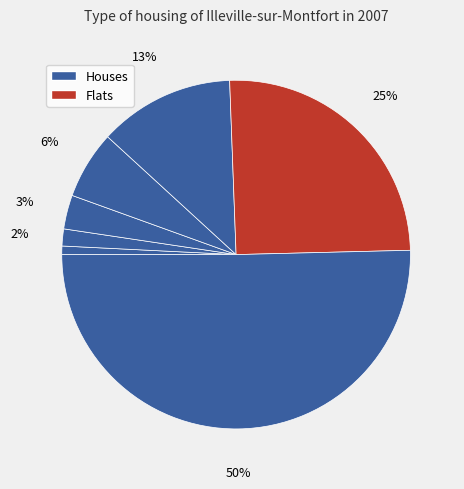

How many slices are in this pie chart?

7